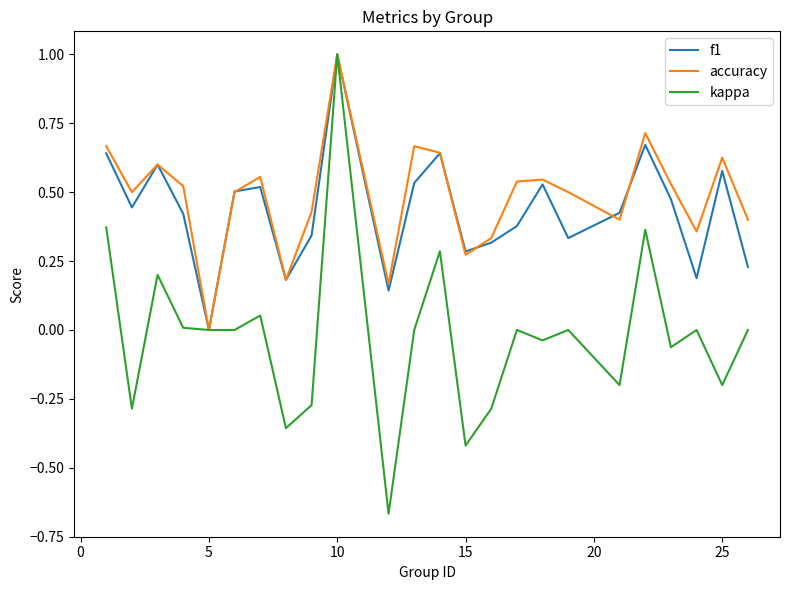

Which series has the largest range (max minus min)?

kappa